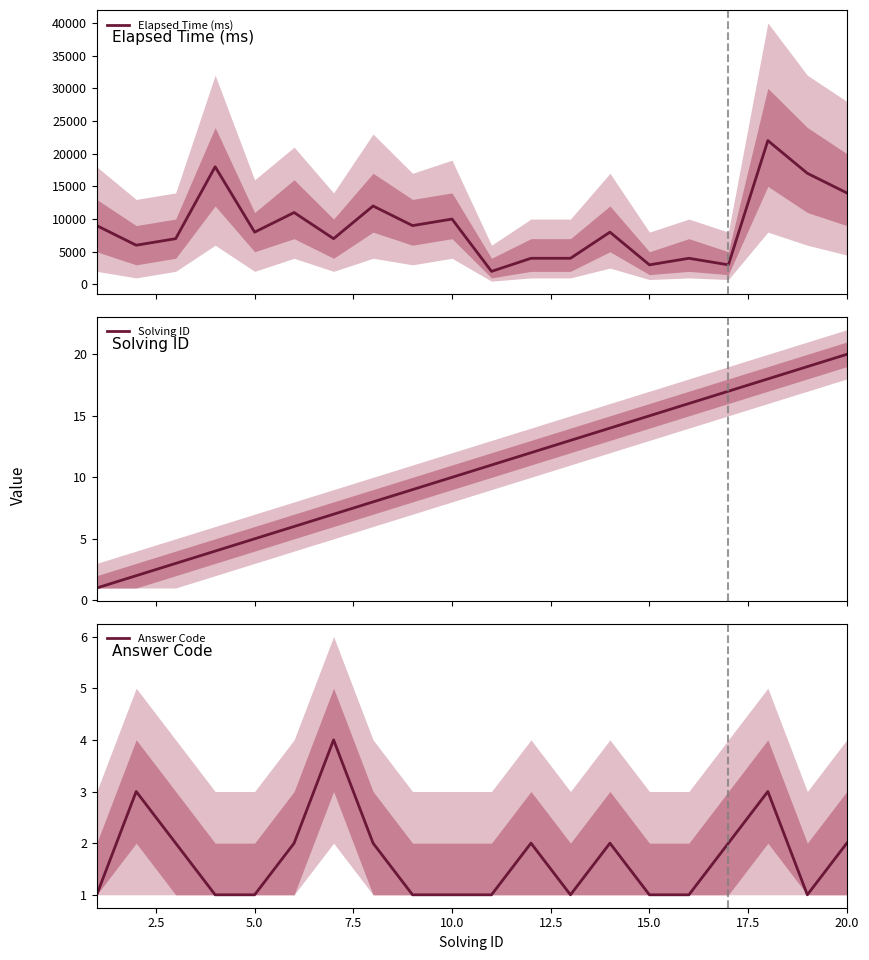

How many data points in Answer Code are less than 2?

10